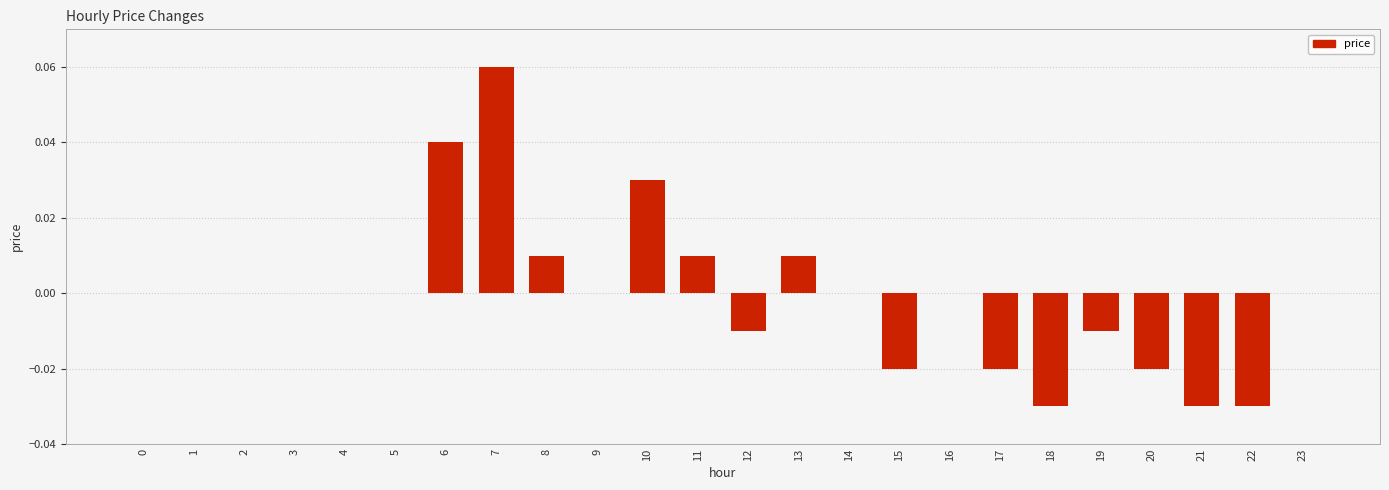

Which has a higher value, 4 or 15?

4